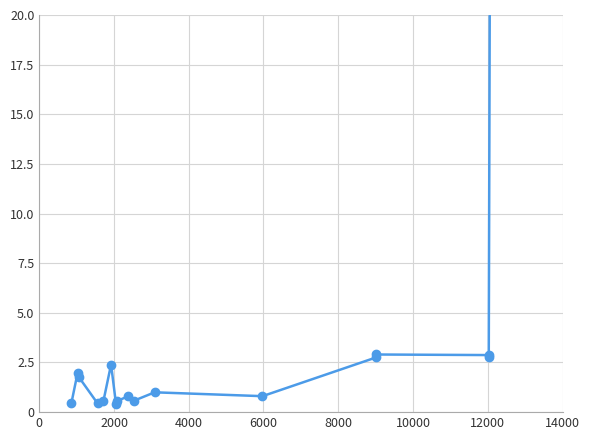

What is the value of the 17th point from the left?

51.2